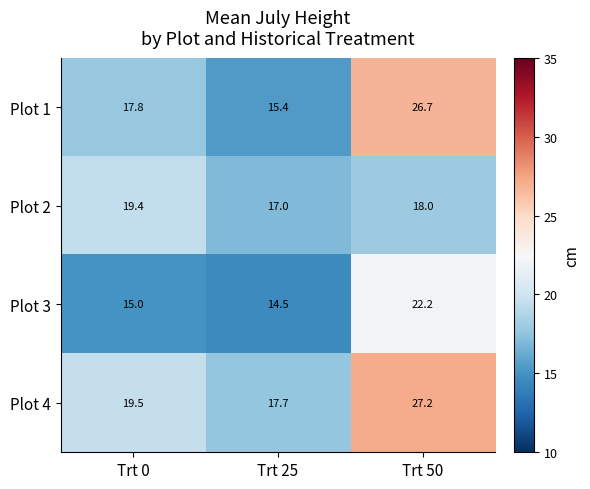

What is the spread (max minus min) of values at Trt 25?

3.2